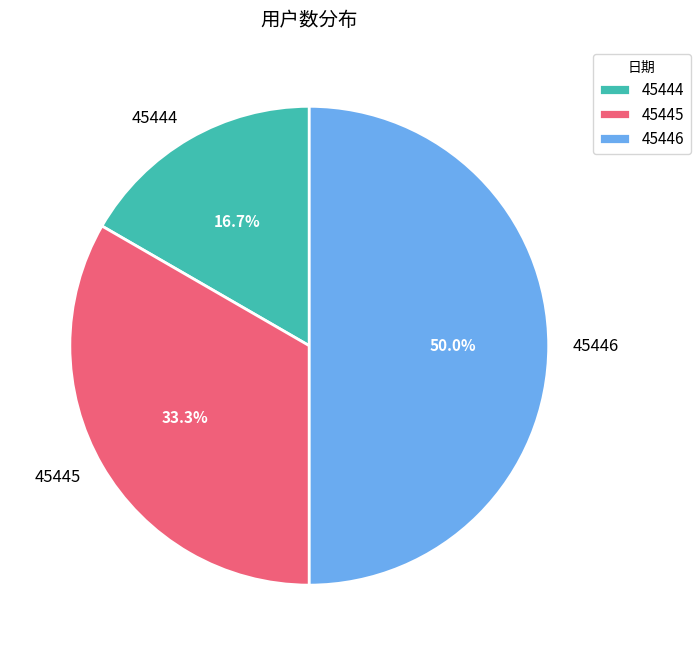

Which category has the biggest portion of the pie?

45446